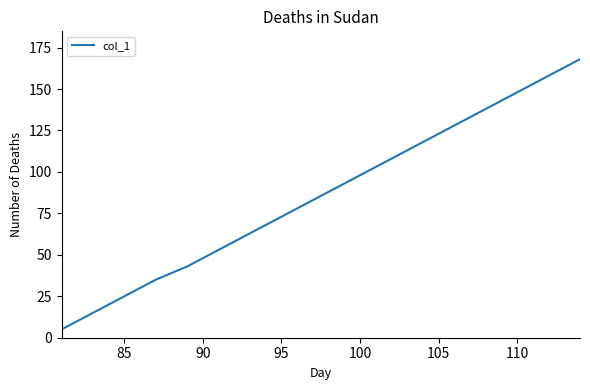

What is the greatest value displayed?

168